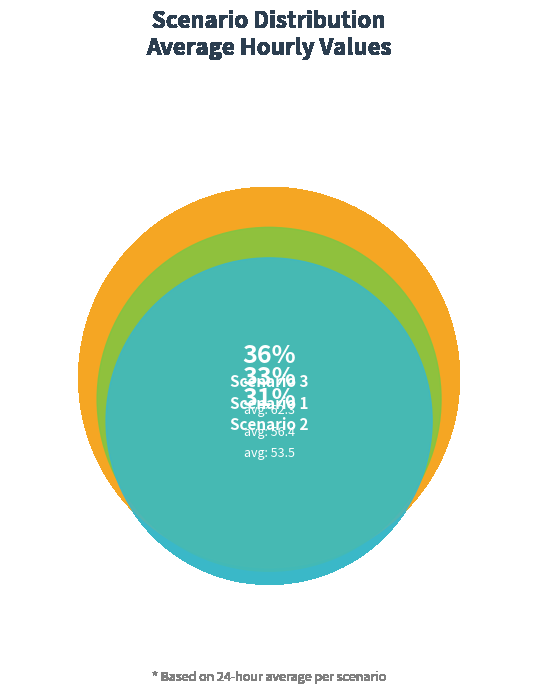

The 3 slice represents 1% of the pie. True or false?

False